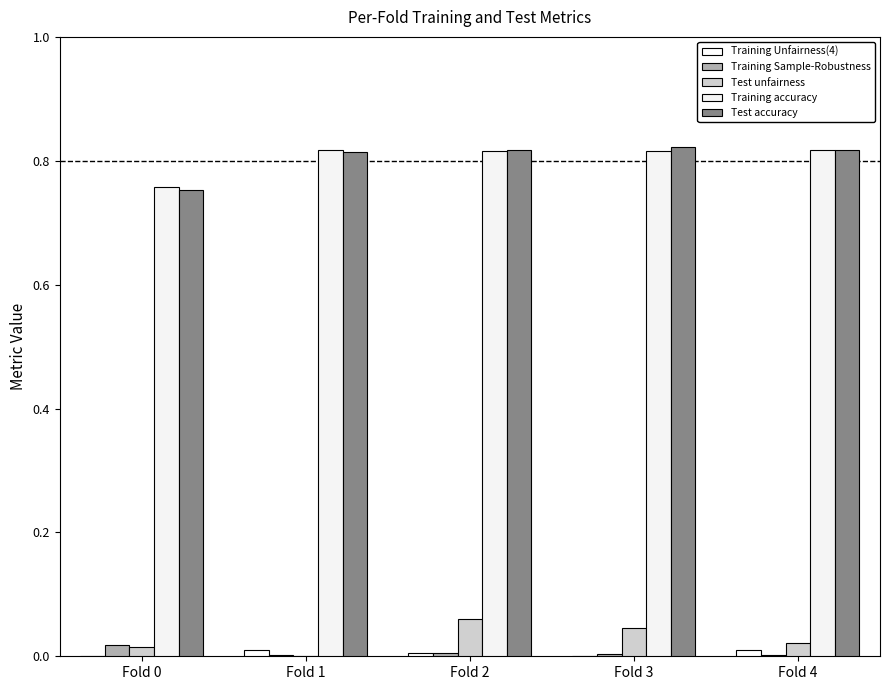

The value of Test accuracy at Fold 1 is 1.4. True or false?

False